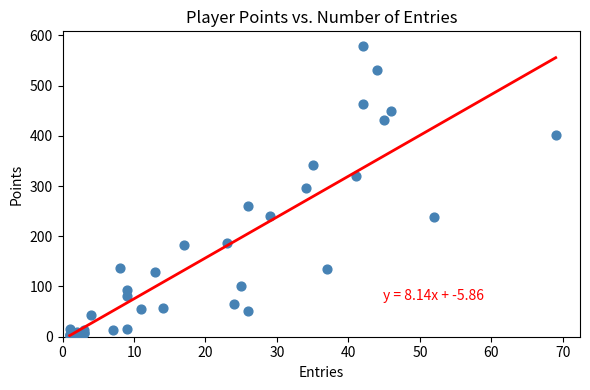

What Y value in the scatter plot is closest to 290?

297